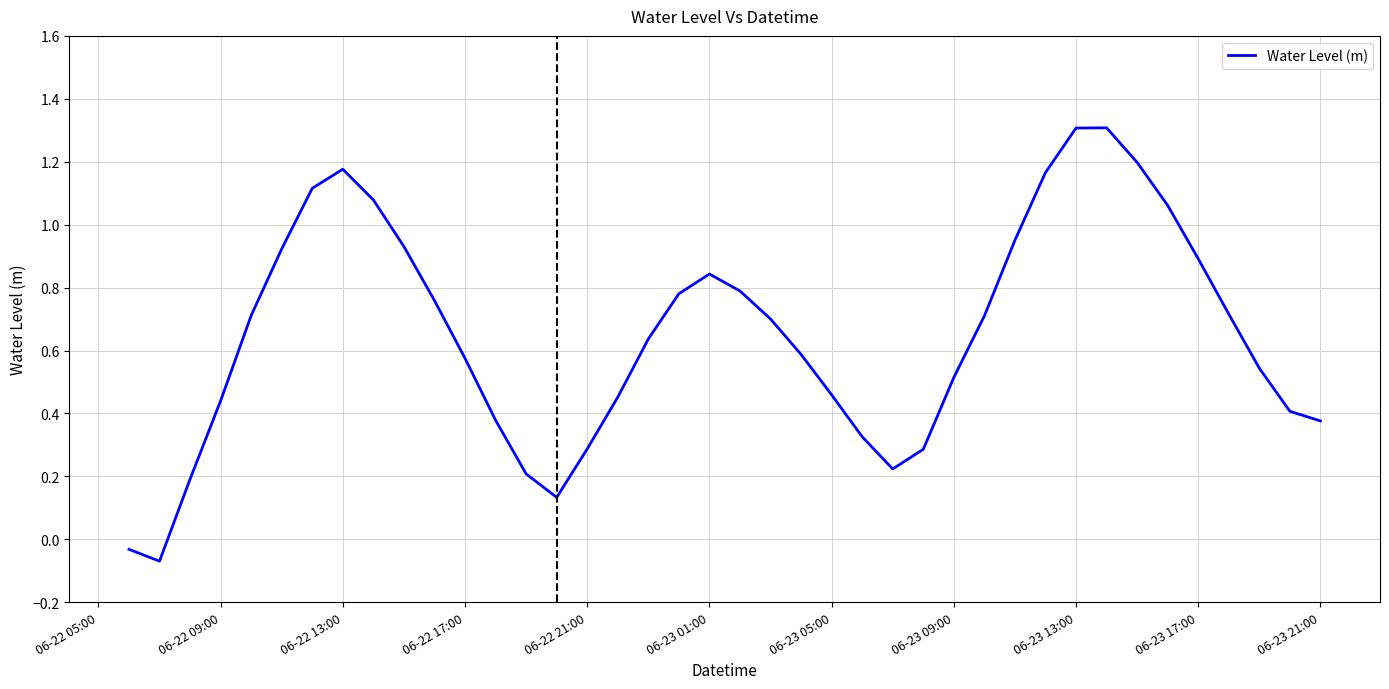

How many distinct data groups are displayed?

1